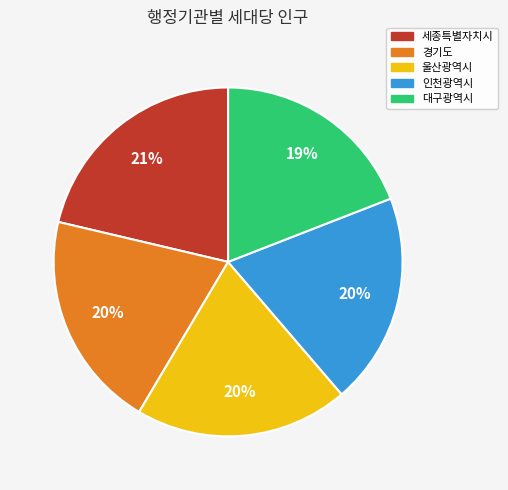

What is the largest slice in the pie chart?

세종특별자치시